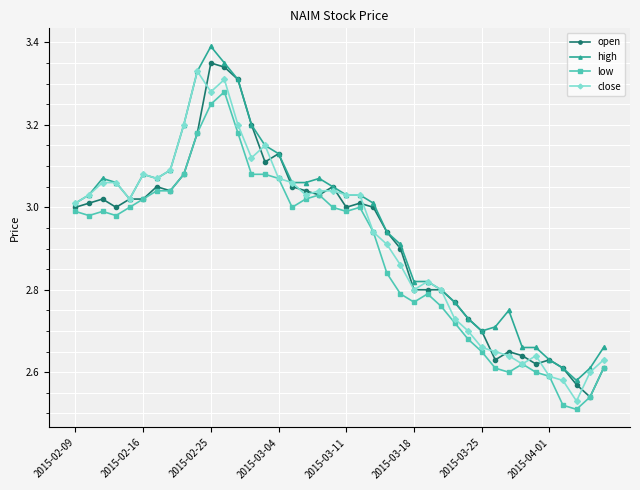

How many lines are shown in the chart?

4